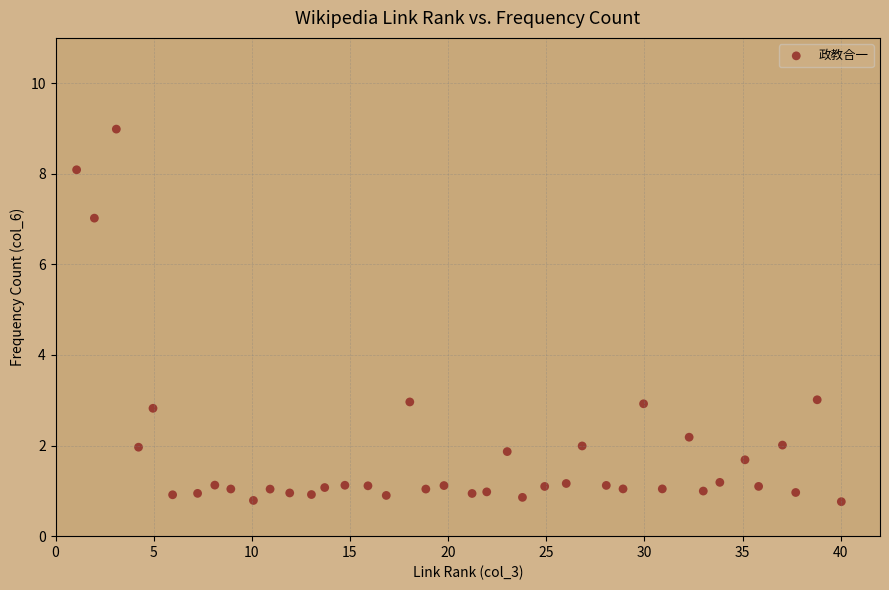

What is the range of Y values (max minus min)?

8.2